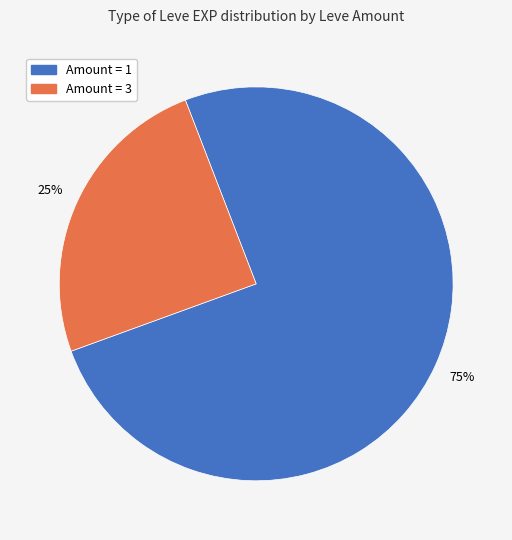

Does any single category account for the majority?

Yes